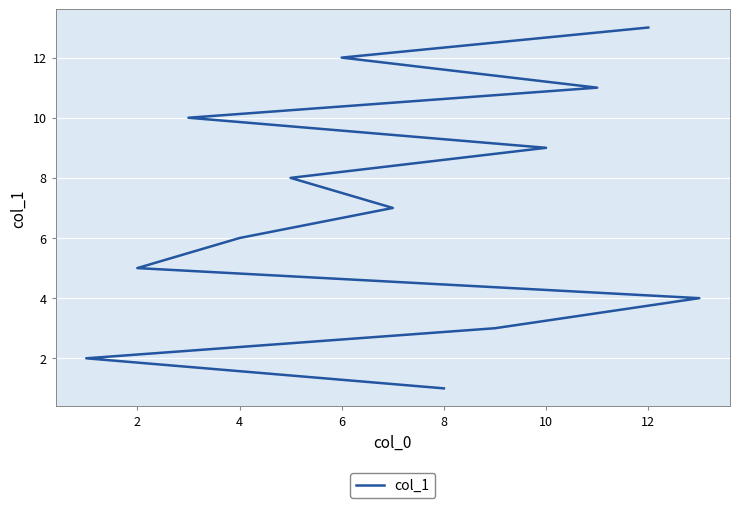

What is the maximum value shown in the chart?

13